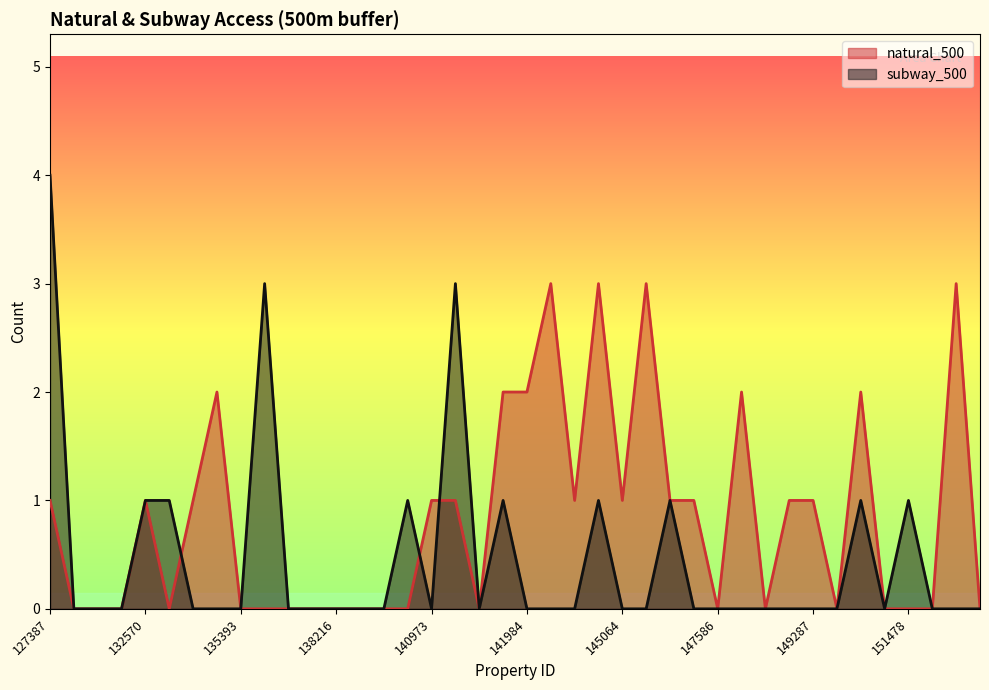

Where is the first local minimum for subway_500?

140973